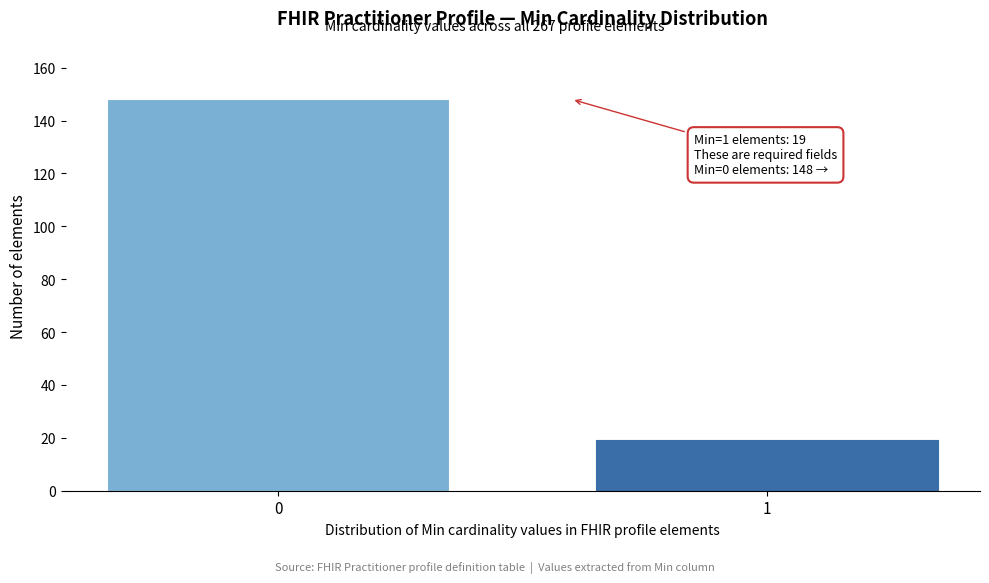

Reading right to left, extract all data points from this chart.

1=19	0=148